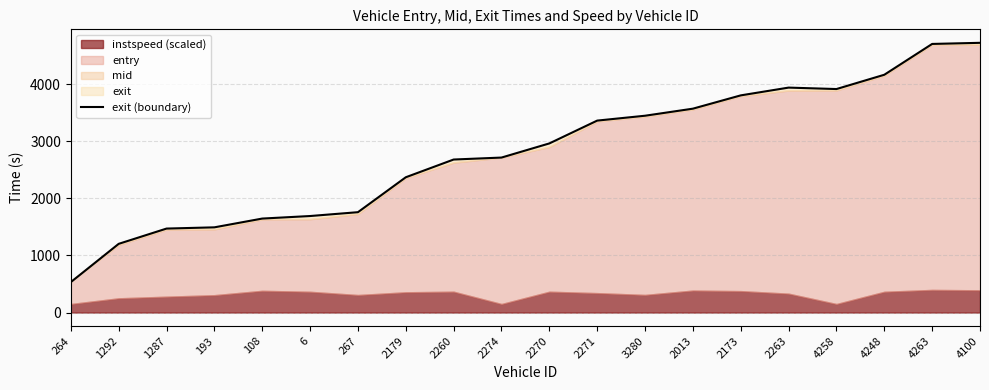

Does the chart have visible grid lines?

Yes